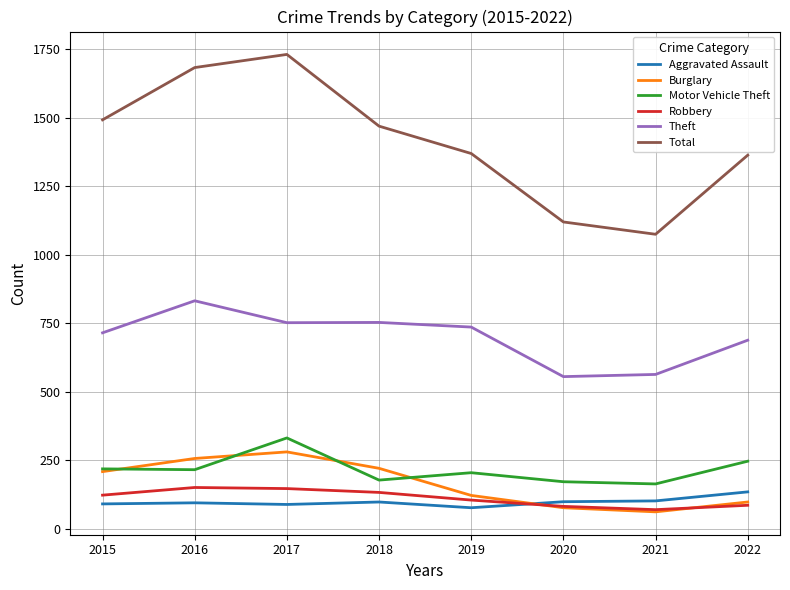

Which category has the highest value across all series?

2017